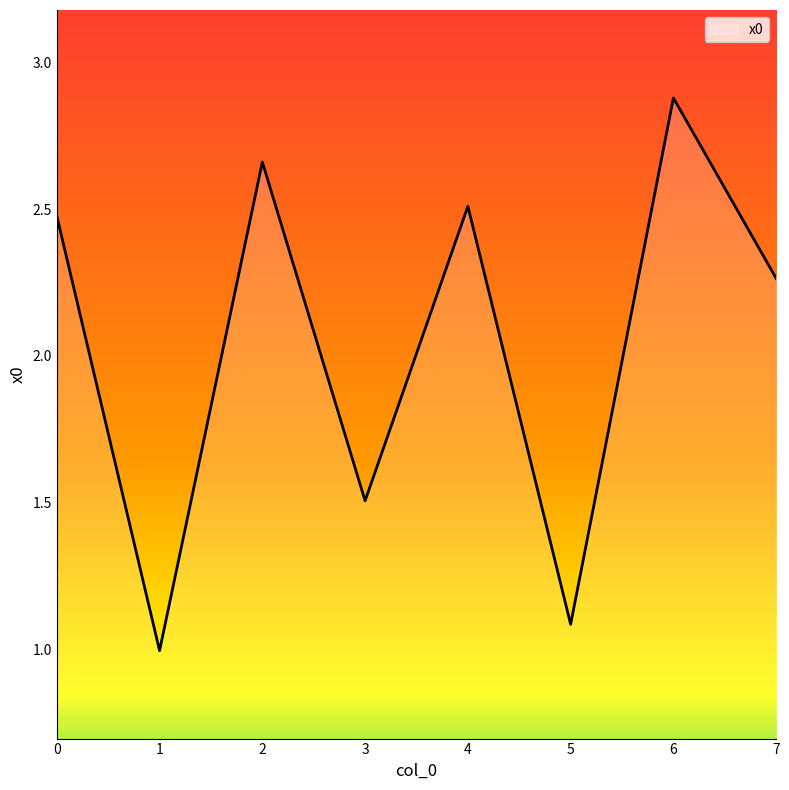

What is the change in value from 5 to 7?

+1.2